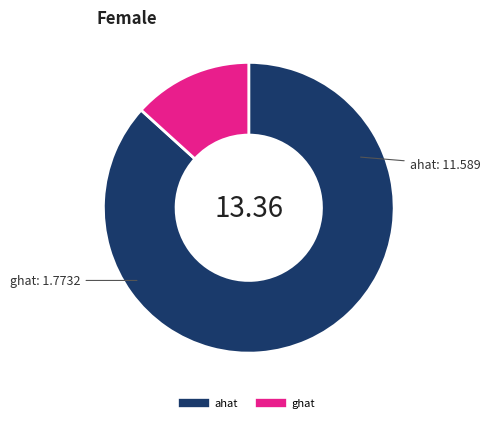

How many slices are in this pie chart?

2